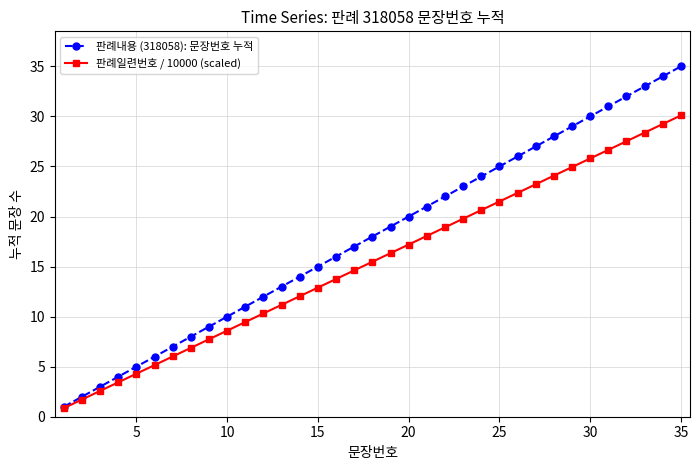

Which series has the largest total across all categories?

판례내용 (318058): 문장번호 누적